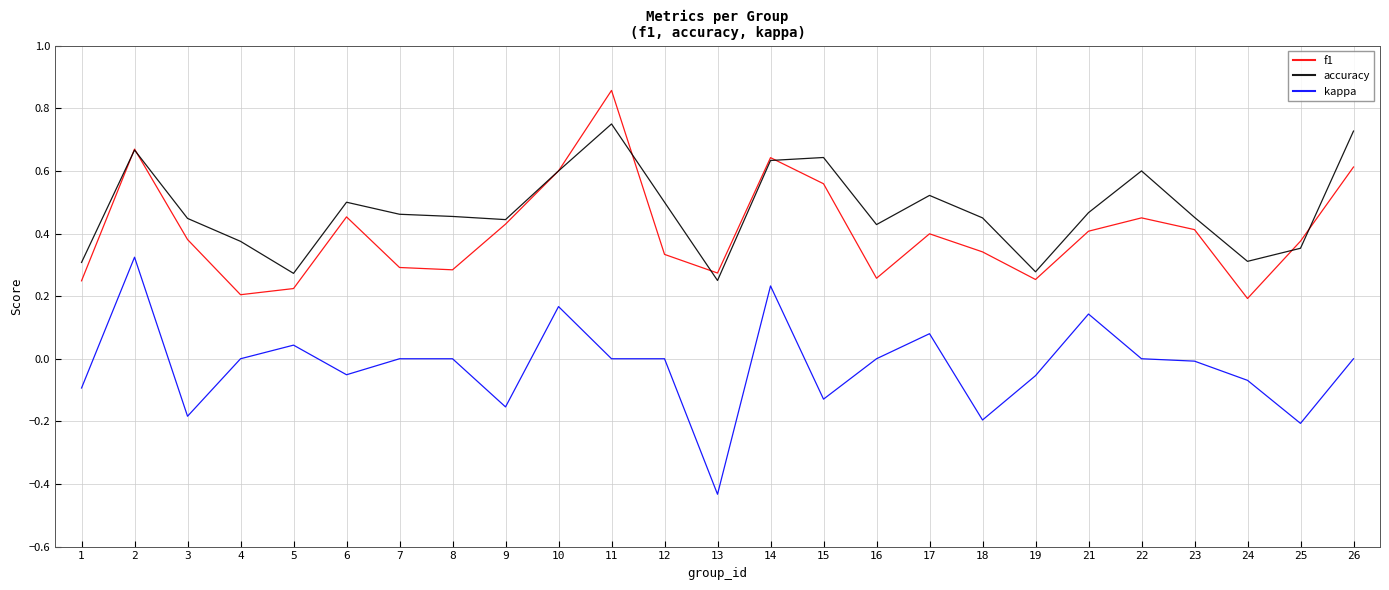

Which series has the largest total across all categories?

accuracy